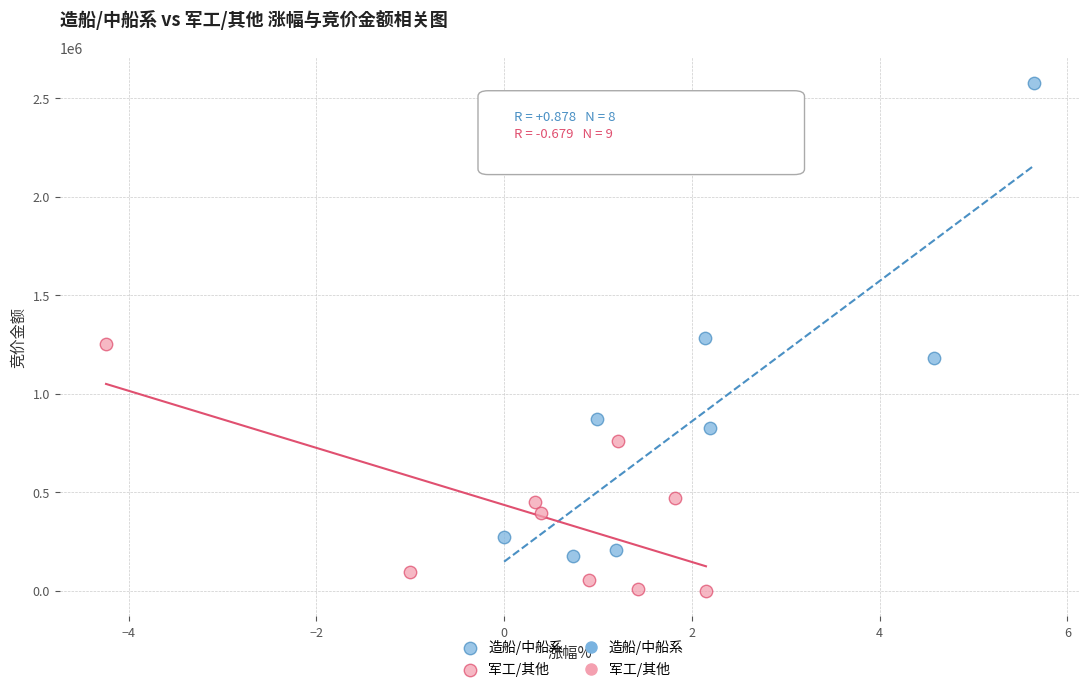

Which series contains the lowest Y value?

军工/其他